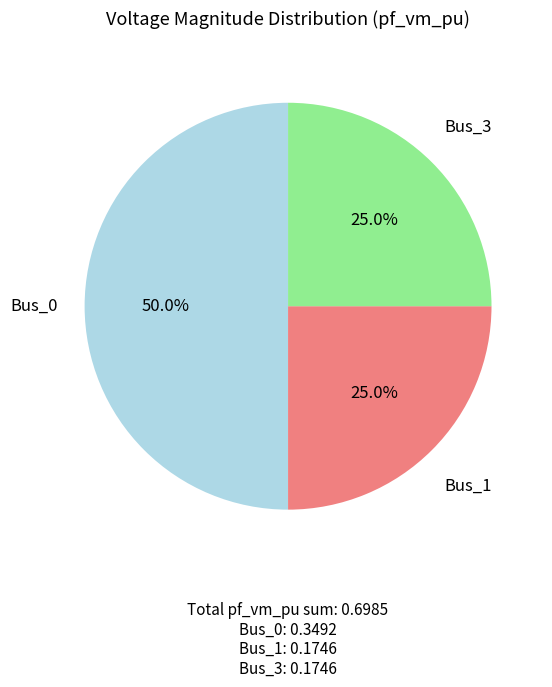

Is it true that Bus_0 is 45% of the pie?

False